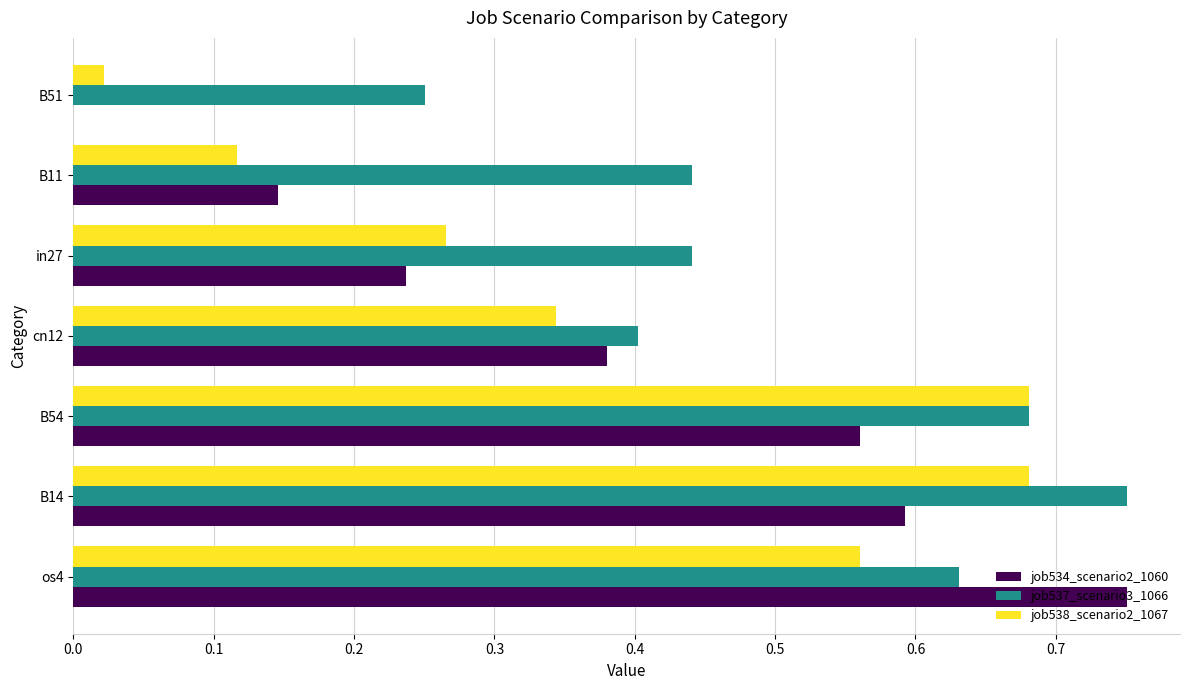

What is the sum of all job537_scenario3_1066 values?

3.6